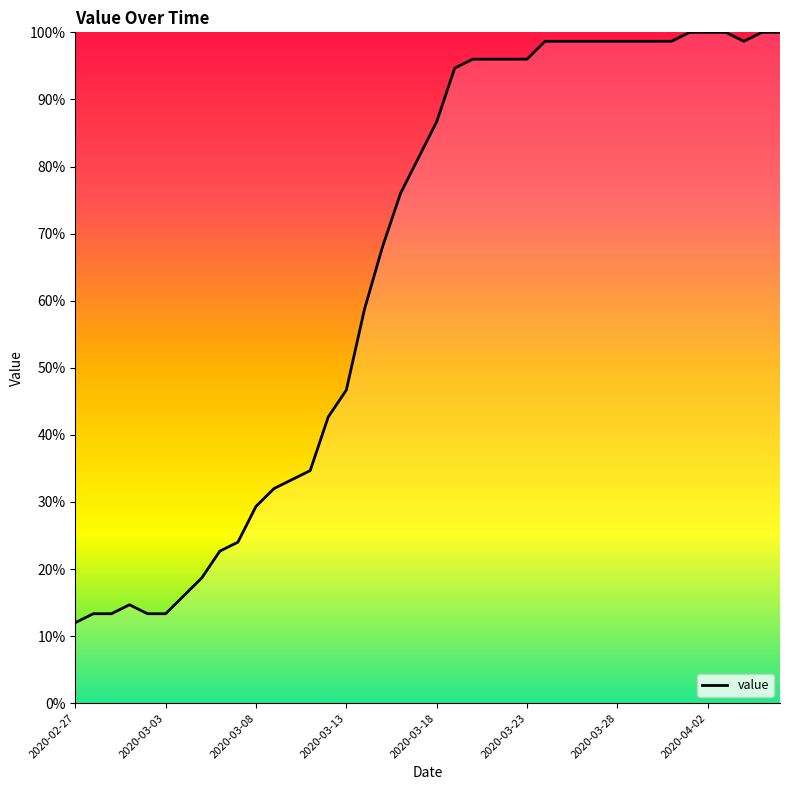

What is the minimum value shown in the chart?

12.0